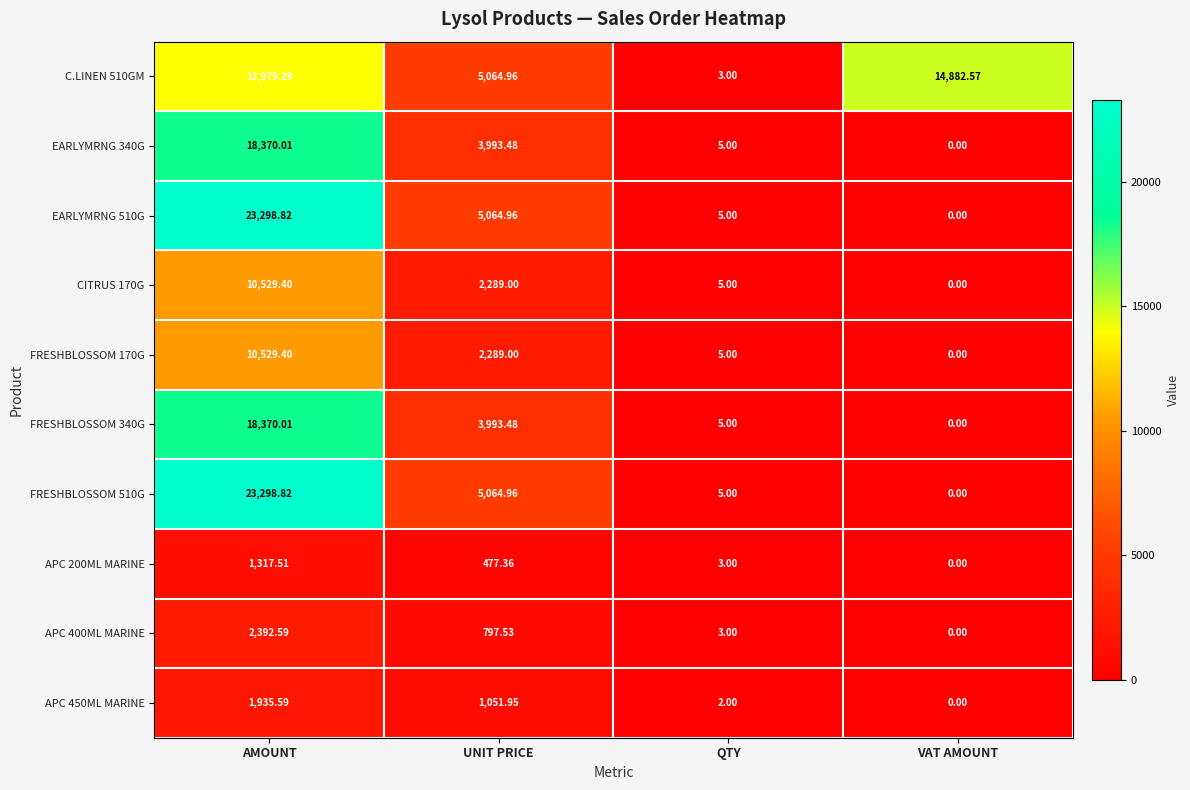

At which category is the sum across all series the highest?

AMOUNT